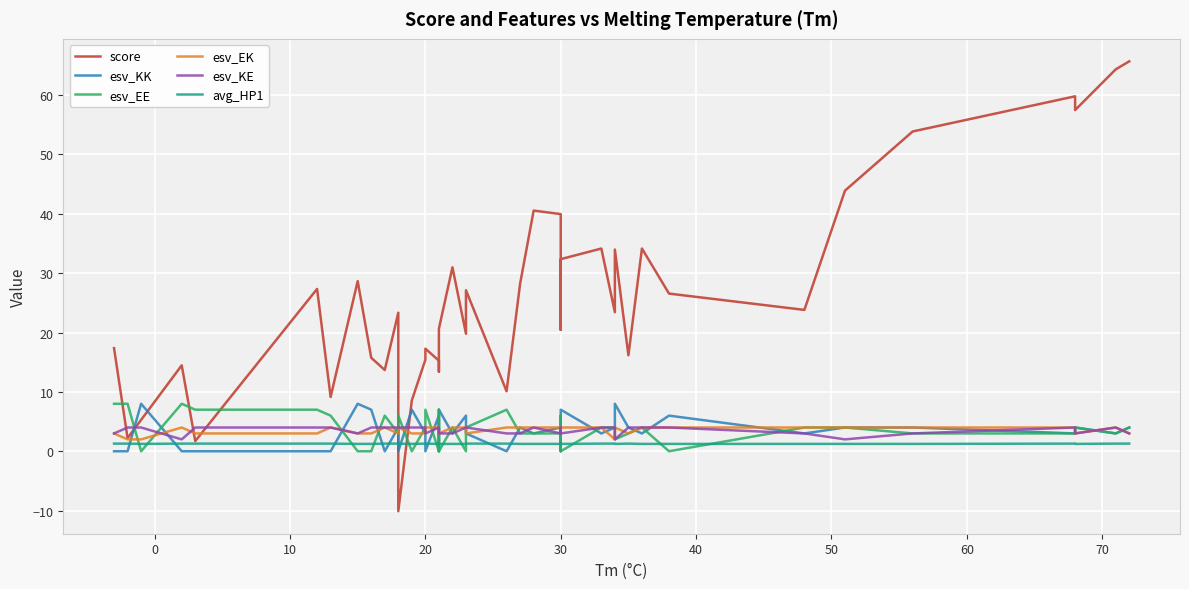

How many data points in score are less than 23?

19